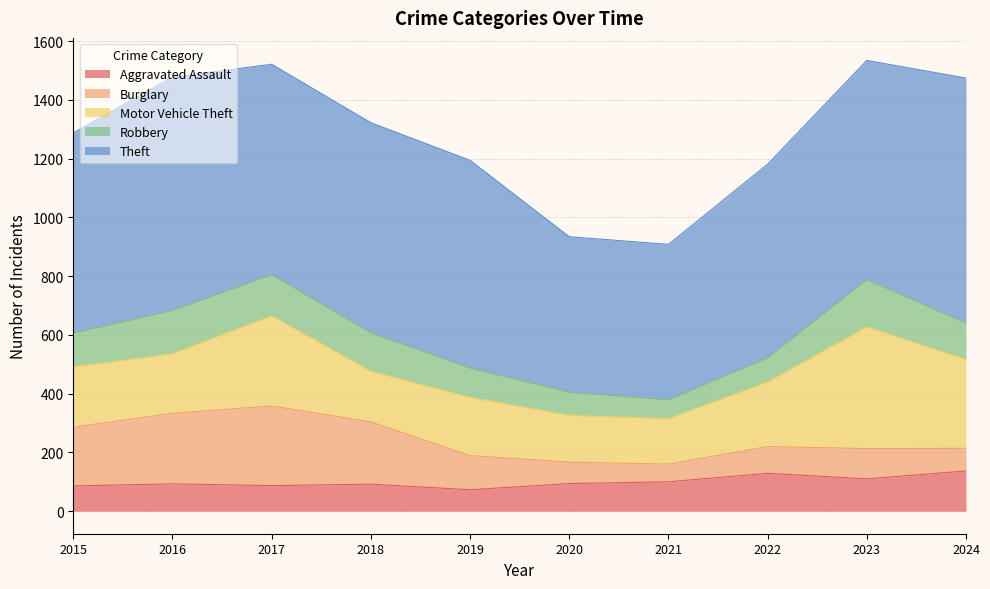

What is the spread (max minus min) of values at 2022?

577